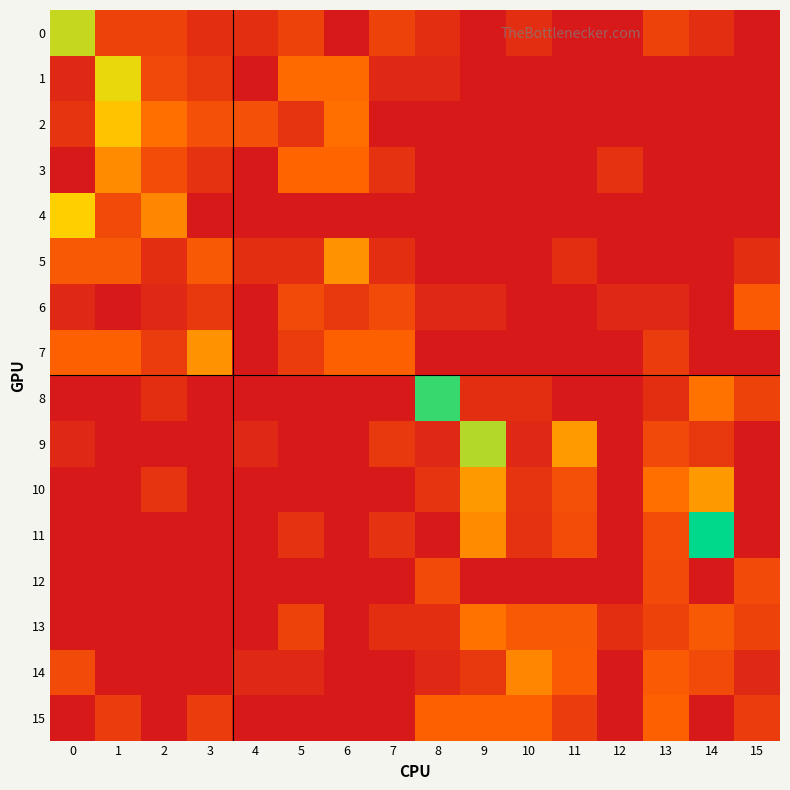

At how many categories does at least one series exceed 0?

16